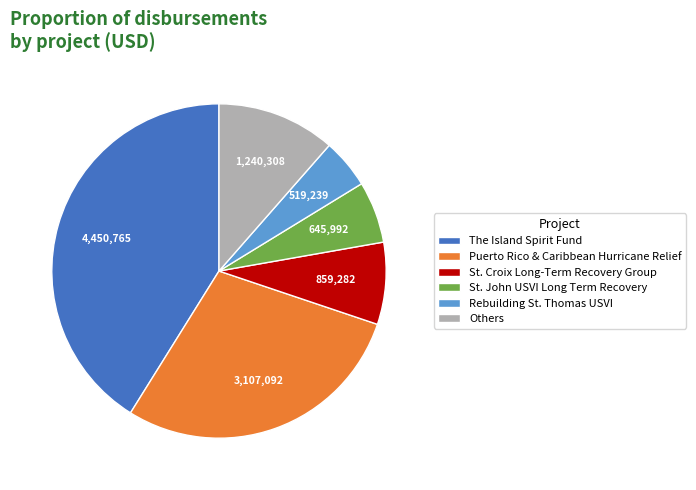

Which slice is the largest?

The Island Spirit Fund